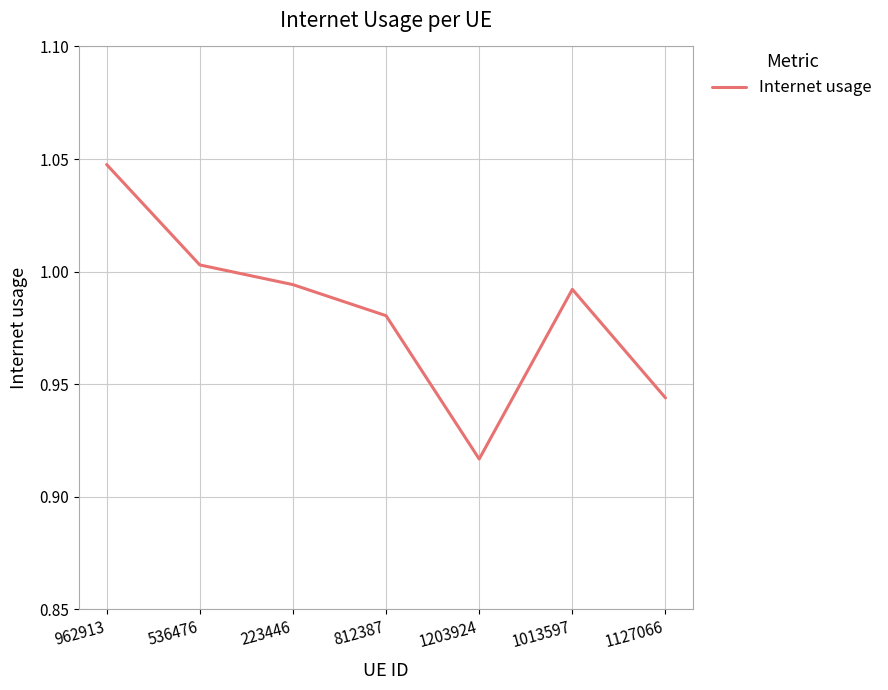

What is the difference between the values at 1203924 and 1013597?

0.1